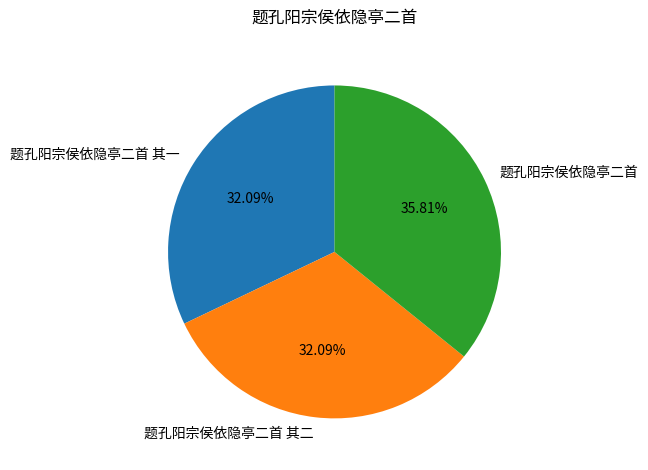

Is 题孔阳宗侯依隐亭二首 其一 the majority of the pie?

No